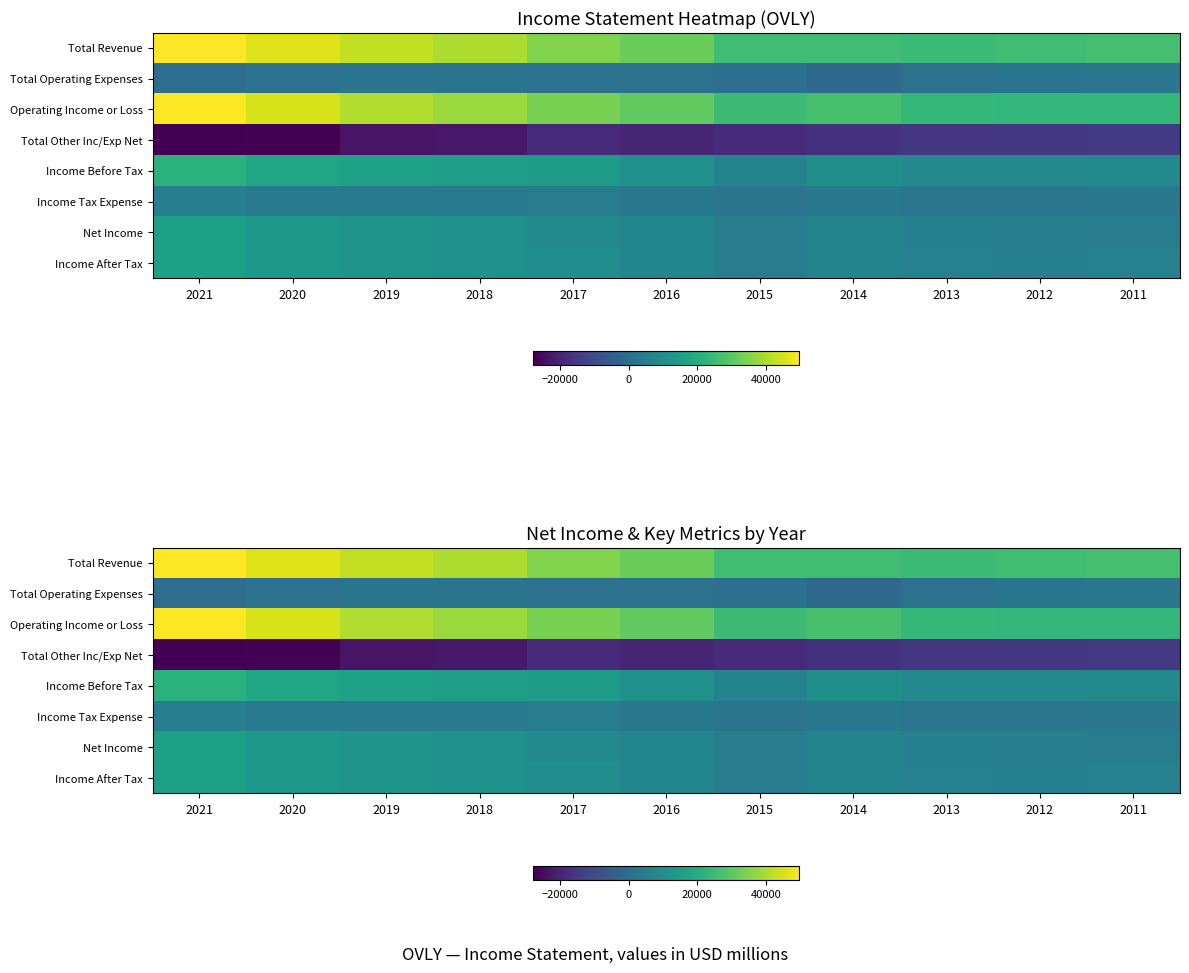

Rank the series by their maximum value, from highest to lowest.

Total Revenue, Operating Income or Loss, Income Before Tax, Net Income, Income After Tax, Income Tax Expense, Total Operating Expenses, Total Other Inc/Exp Net